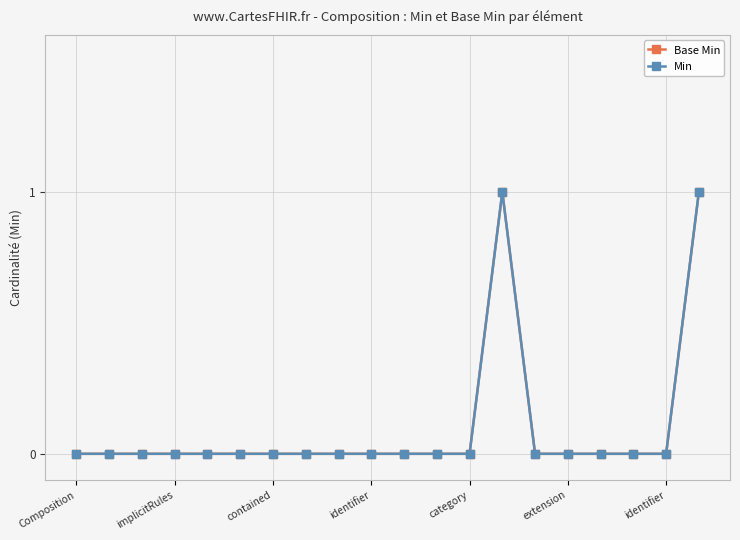

Which series has the largest total across all categories?

Base Min